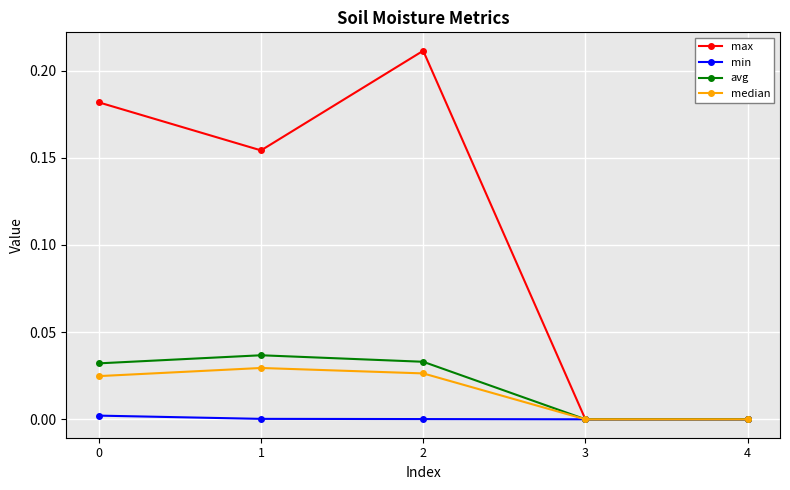

The min series shows 0.0 at 0. True or false?

True